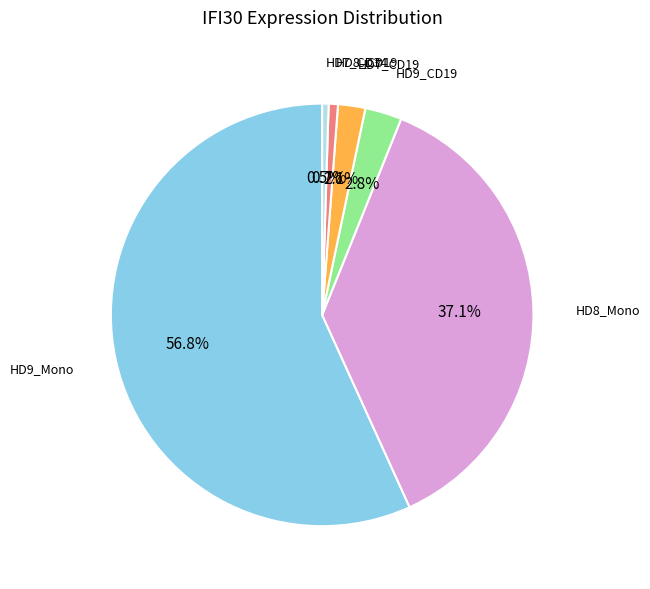

Is there a majority slice in this chart?

Yes